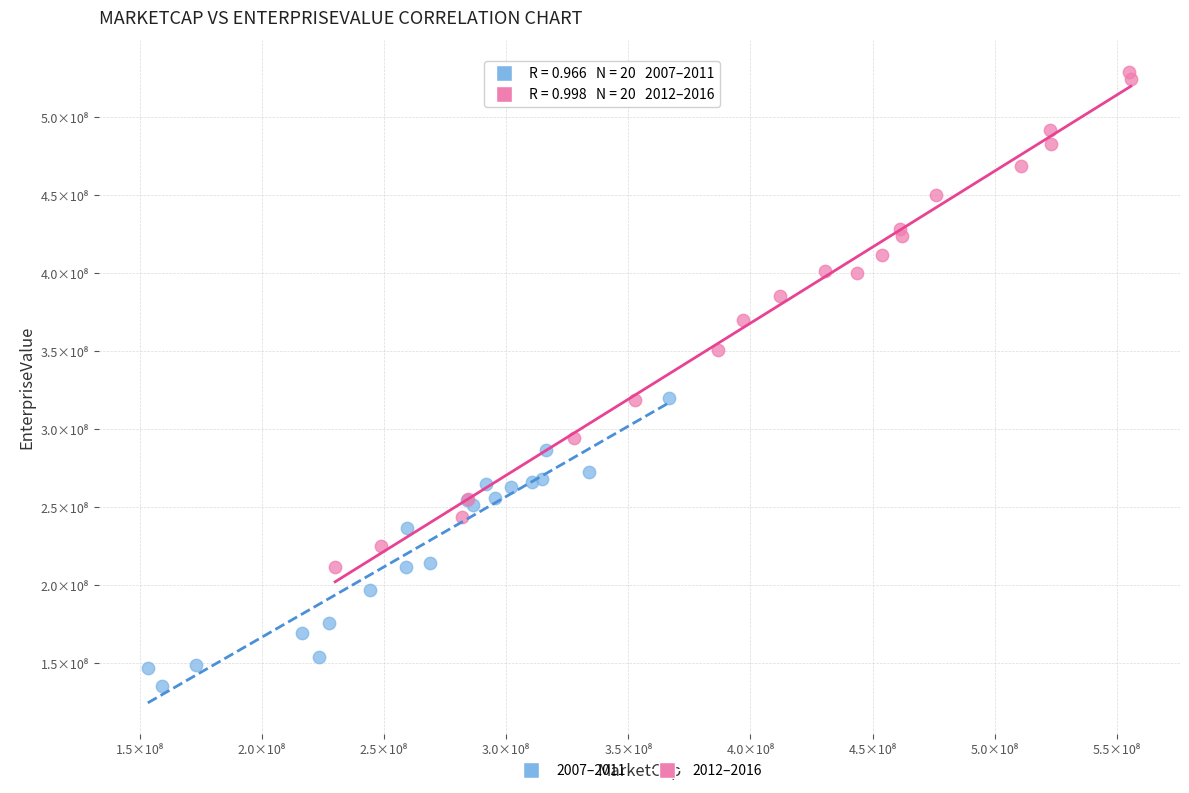

What are all the series names shown in the legend?

2007–2011, 2012–2016